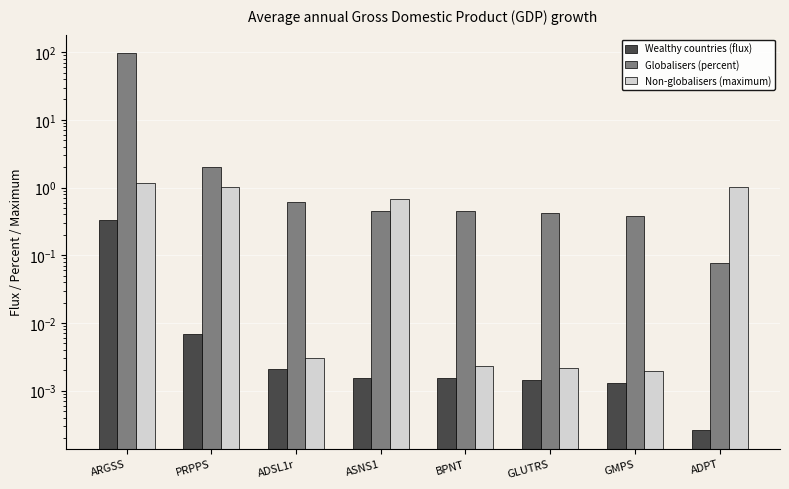

What is the difference between the maximum and minimum values in the Non-globalisers (maximum) series?

1.2